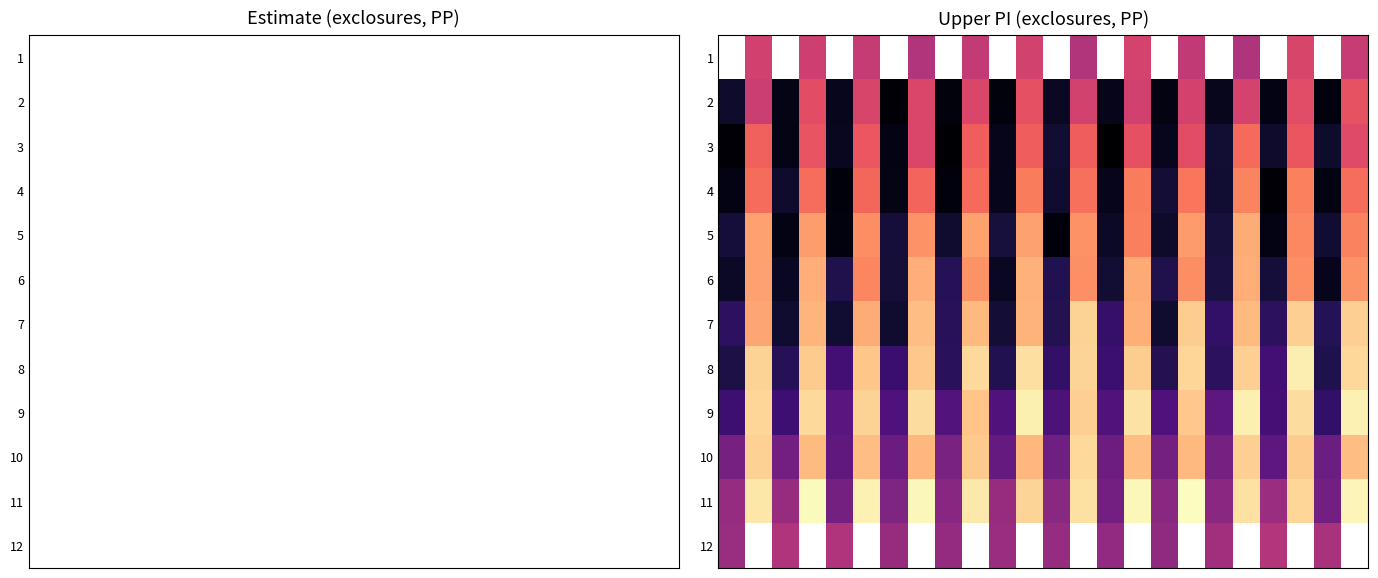

What is the minimum value for 10?

47.6